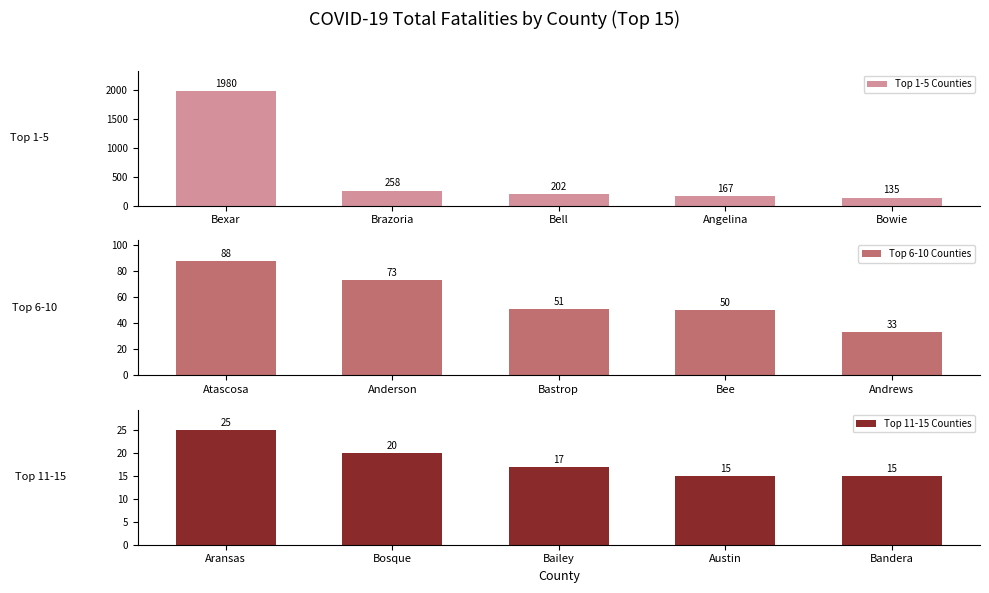

What is the value of the Top 6-10 Counties bar at the 1st from the left?

88